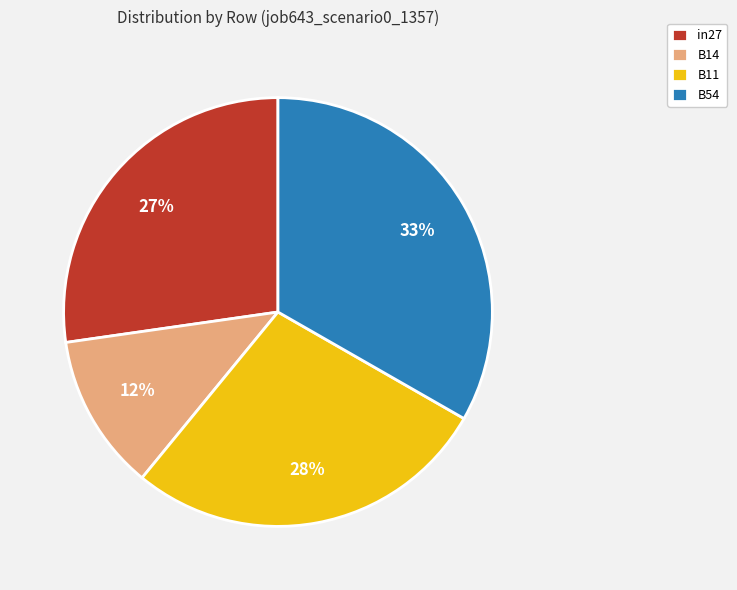

Count the number of slices in the pie.

4